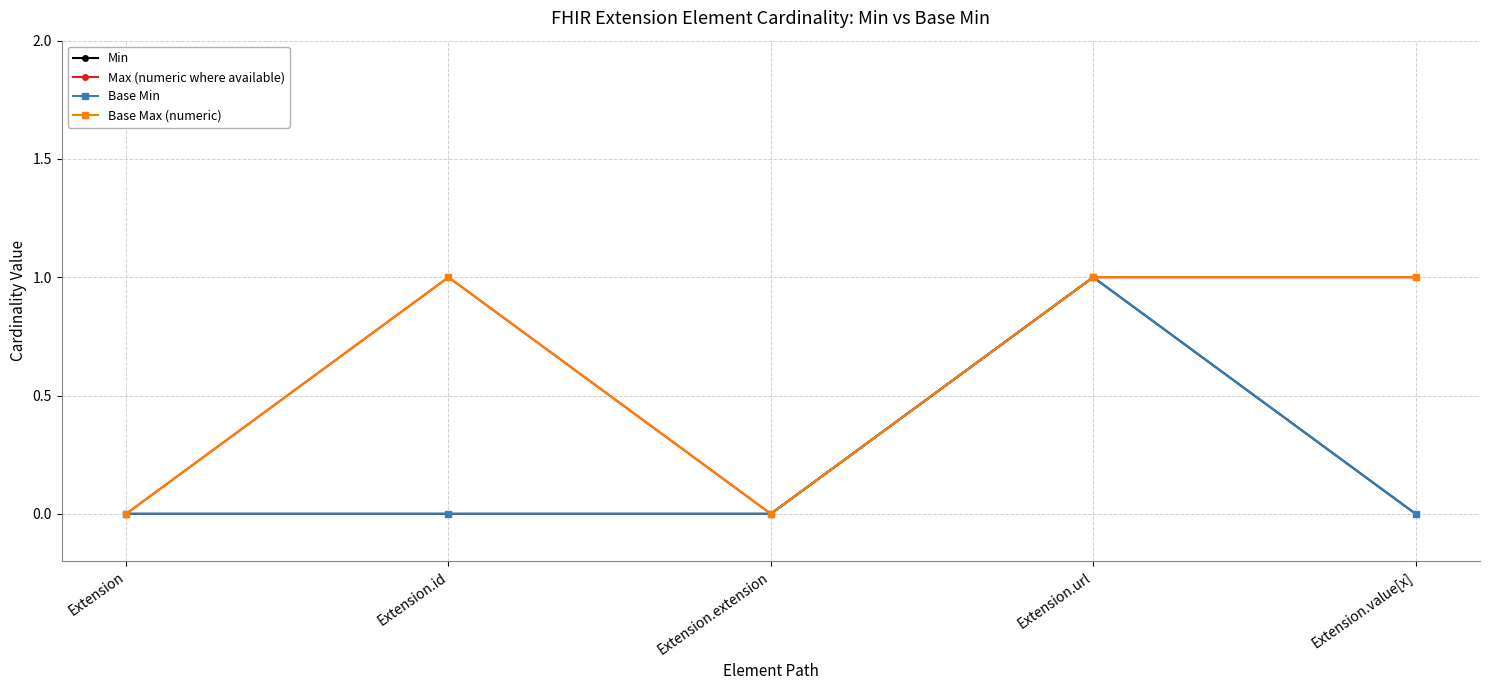

At which label does Base Min reach its minimum?

Extension